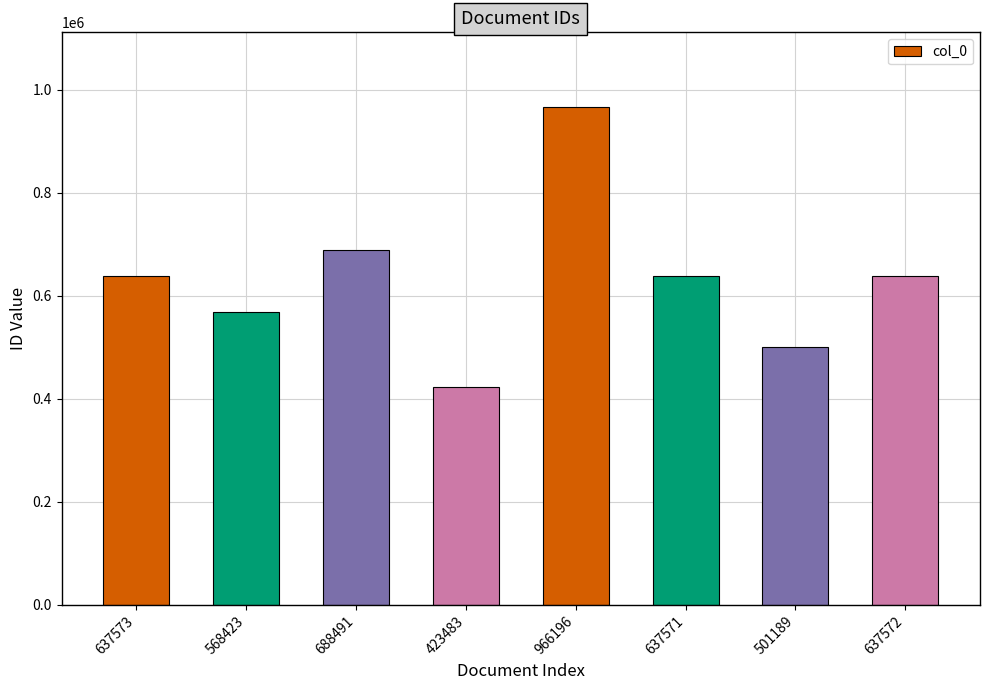

Between 637573 and 568423, which is larger?

637573